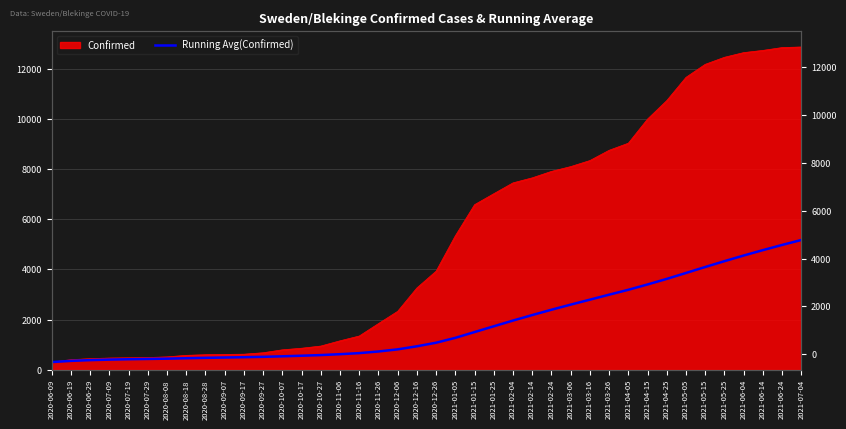

Reading right to left, what are all the values shown in this chart?

5169.9	4972.8	4765.8	4550.8	4326.2	4094.1	3856.7	3620.5	3398.5	3186.0	2991.3	2792.9	2595.0	2391.3	2179.3	1960.7	1732.1	1502.5	1271.8	1078.2	935.6	813.3	729.1	663.7	621.1	585.6	559.9	537.0	515.5	500.7	488.7	475.0	459.4	442.9	431.0	419.8	405.2	384.3	354.5	307.0